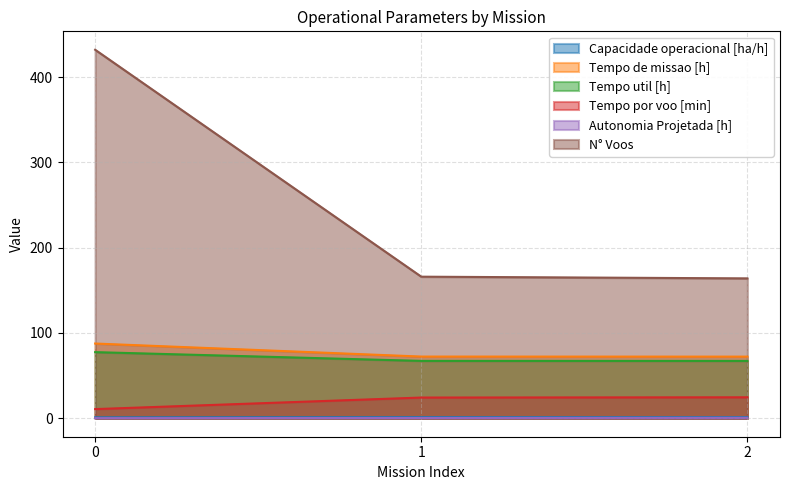

Does the chart display data point markers on the line(s)?

No